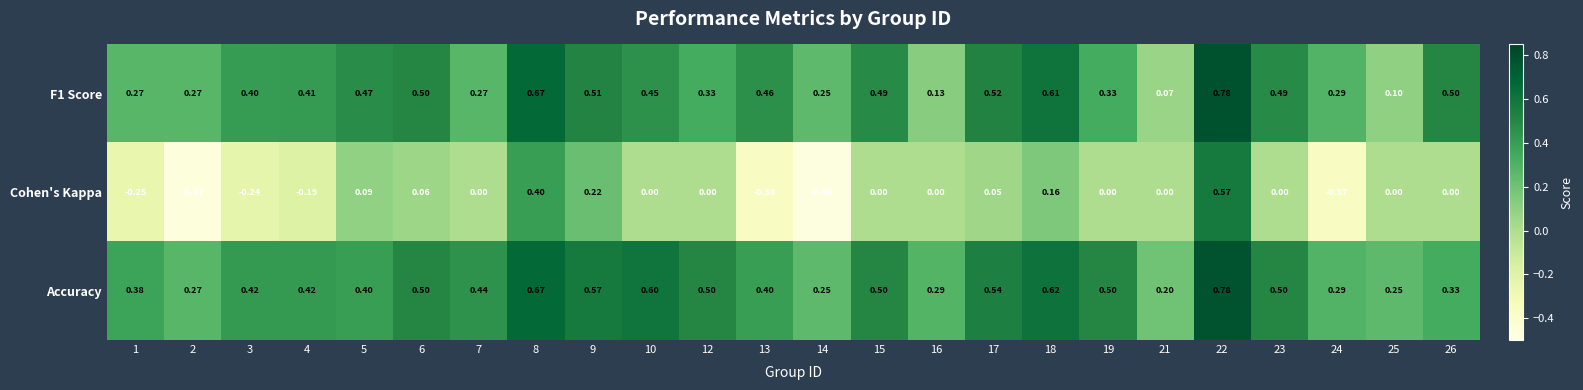

Which series changed the most between 5 and 26?

Cohen's Kappa